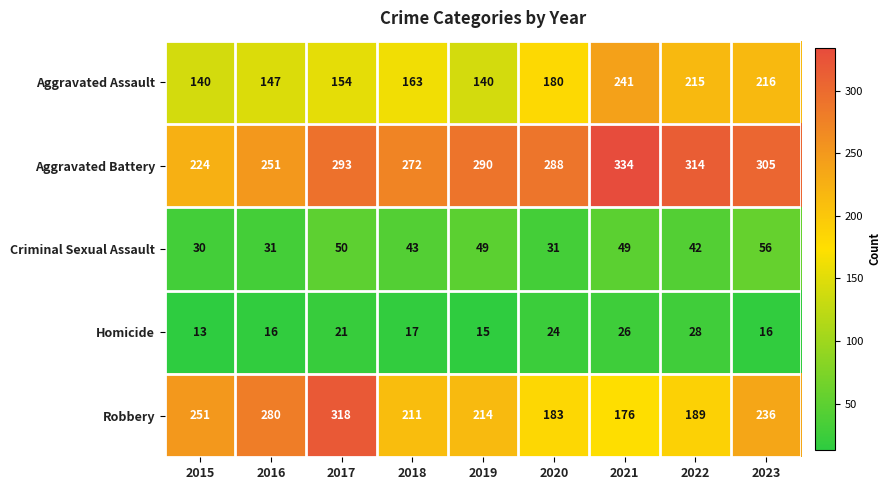

Rank the series at 2018 from lowest to highest value.

Homicide, Criminal Sexual Assault, Aggravated Assault, Robbery, Aggravated Battery